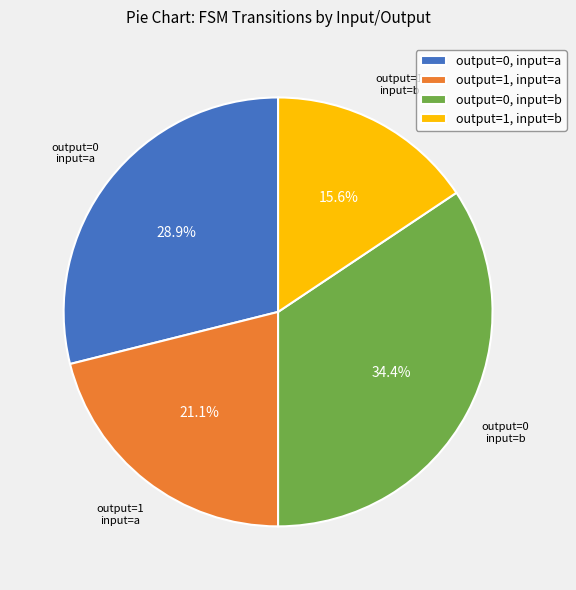

What is the ratio of the value at output=0, input=b to the value at output=1, input=b?

2.2